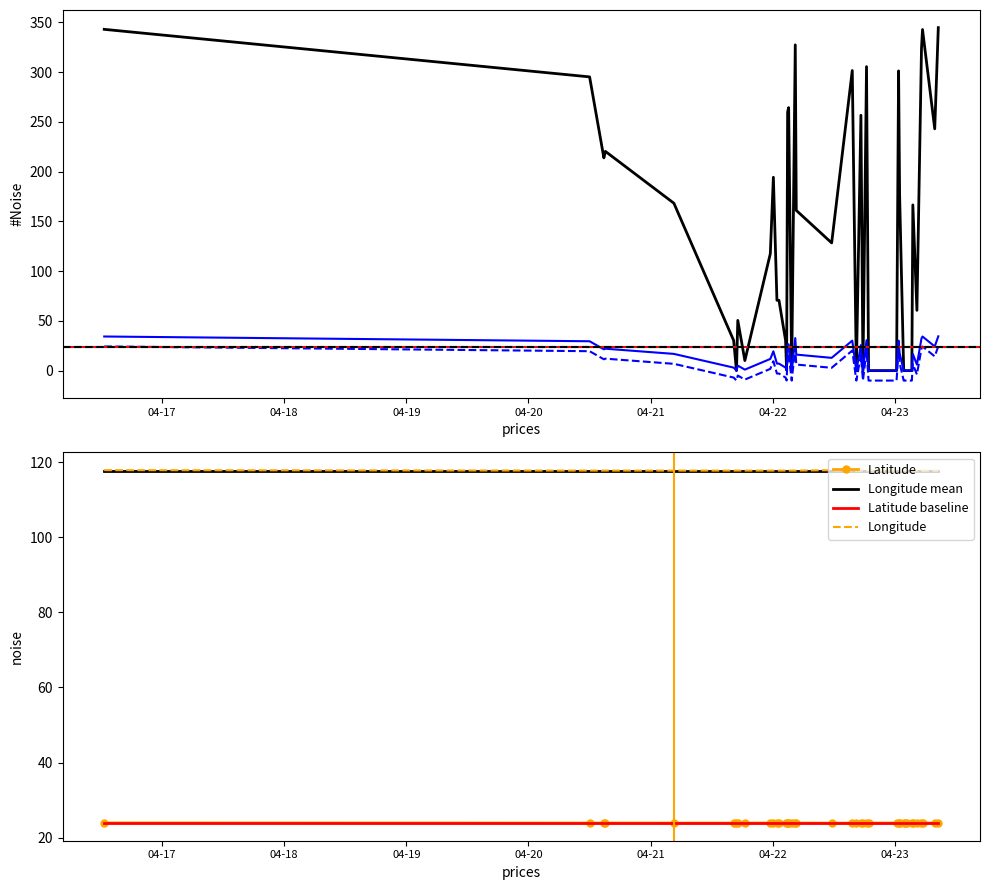

Reading left to right, what are all the values shown in this chart?

COG: 2024-04-16 12:37:45=343.1	2024-04-20 12:00:27=295.3	2024-04-20 14:48:41=213.9	2024-04-20 15:06:42=220.4	2024-04-21 04:34:09=168.3	2024-04-21 16:18:56=30.3	2024-04-21 16:52:06=0.0	2024-04-21 17:07:33=50.5	2024-04-21 18:31:01=10.1	2024-04-21 23:31:05=117.6	2024-04-22 00:07:06=194.4	2024-04-22 00:49:05=70.7	2024-04-22 01:13:05=70.7	2024-04-22 02:31:06=30.3	2024-04-22 02:43:07=0.7	2024-04-22 02:55:09=259.9	2024-04-22 03:07:09=264.4	2024-04-22 03:43:08=0.0	2024-04-22 04:25:15=327.5	2024-04-22 04:37:10=161.1	2024-04-22 11:34:20=128.4	2024-04-22 15:37:21=301.7	2024-04-22 16:25:21=0.0	2024-04-22 17:19:22=256.7	2024-04-22 17:43:22=0.0	2024-04-22 18:25:23=305.6	2024-04-22 18:49:26=0.0	2024-04-23 00:19:29=0.0	2024-04-23 00:43:28=301.3	2024-04-23 00:55:33=176.7	2024-04-23 01:43:37=0.0	2024-04-23 01:55:31=0.0	2024-04-23 02:19:37=0.0	2024-04-23 03:19:35=0.0	2024-04-23 03:31:34=166.6	2024-04-23 04:19:34=60.6	2024-04-23 05:13:35=324.1	2024-04-23 05:25:35=342.9	2024-04-23 07:49:38=243.1	2024-04-23 08:31:38=344.8
Latitude: 2024-04-16 12:37:45=24.0	2024-04-20 12:00:27=23.9	2024-04-20 14:48:41=23.9	2024-04-20 15:06:42=23.9	2024-04-21 04:34:09=23.9	2024-04-21 16:18:56=23.9	2024-04-21 16:52:06=23.9	2024-04-21 17:07:33=23.9	2024-04-21 18:31:01=23.9	2024-04-21 23:31:05=23.9	2024-04-22 00:07:06=23.9	2024-04-22 00:49:05=23.9	2024-04-22 01:13:05=23.9	2024-04-22 02:31:06=23.9	2024-04-22 02:43:07=23.9	2024-04-22 02:55:09=23.9	2024-04-22 03:07:09=23.9	2024-04-22 03:43:08=23.9	2024-04-22 04:25:15=23.9	2024-04-22 04:37:10=23.9	2024-04-22 11:34:20=23.9	2024-04-22 15:37:21=23.9	2024-04-22 16:25:21=23.9	2024-04-22 17:19:22=23.9	2024-04-22 17:43:22=23.9	2024-04-22 18:25:23=23.9	2024-04-22 18:49:26=23.9	2024-04-23 00:19:29=23.9	2024-04-23 00:43:28=23.9	2024-04-23 00:55:33=23.9	2024-04-23 01:43:37=23.9	2024-04-23 01:55:31=23.9	2024-04-23 02:19:37=23.9	2024-04-23 03:19:35=23.9	2024-04-23 03:31:34=23.9	2024-04-23 04:19:34=23.9	2024-04-23 05:13:35=23.9	2024-04-23 05:25:35=23.9	2024-04-23 07:49:38=23.9	2024-04-23 08:31:38=23.9
Longitude: 2024-04-16 12:37:45=117.8	2024-04-20 12:00:27=117.7	2024-04-20 14:48:41=117.7	2024-04-20 15:06:42=117.7	2024-04-21 04:34:09=117.7	2024-04-21 16:18:56=117.7	2024-04-21 16:52:06=117.7	2024-04-21 17:07:33=117.7	2024-04-21 18:31:01=117.7	2024-04-21 23:31:05=117.7	2024-04-22 00:07:06=117.7	2024-04-22 00:49:05=117.7	2024-04-22 01:13:05=117.7	2024-04-22 02:31:06=117.7	2024-04-22 02:43:07=117.7	2024-04-22 02:55:09=117.7	2024-04-22 03:07:09=117.7	2024-04-22 03:43:08=117.7	2024-04-22 04:25:15=117.7	2024-04-22 04:37:10=117.7	2024-04-22 11:34:20=117.8	2024-04-22 15:37:21=117.7	2024-04-22 16:25:21=117.7	2024-04-22 17:19:22=117.7	2024-04-22 17:43:22=117.7	2024-04-22 18:25:23=117.7	2024-04-22 18:49:26=117.7	2024-04-23 00:19:29=117.7	2024-04-23 00:43:28=117.7	2024-04-23 00:55:33=117.7	2024-04-23 01:43:37=117.7	2024-04-23 01:55:31=117.7	2024-04-23 02:19:37=117.7	2024-04-23 03:19:35=117.7	2024-04-23 03:31:34=117.7	2024-04-23 04:19:34=117.7	2024-04-23 05:13:35=117.7	2024-04-23 05:25:35=117.7	2024-04-23 07:49:38=117.7	2024-04-23 08:31:38=117.7